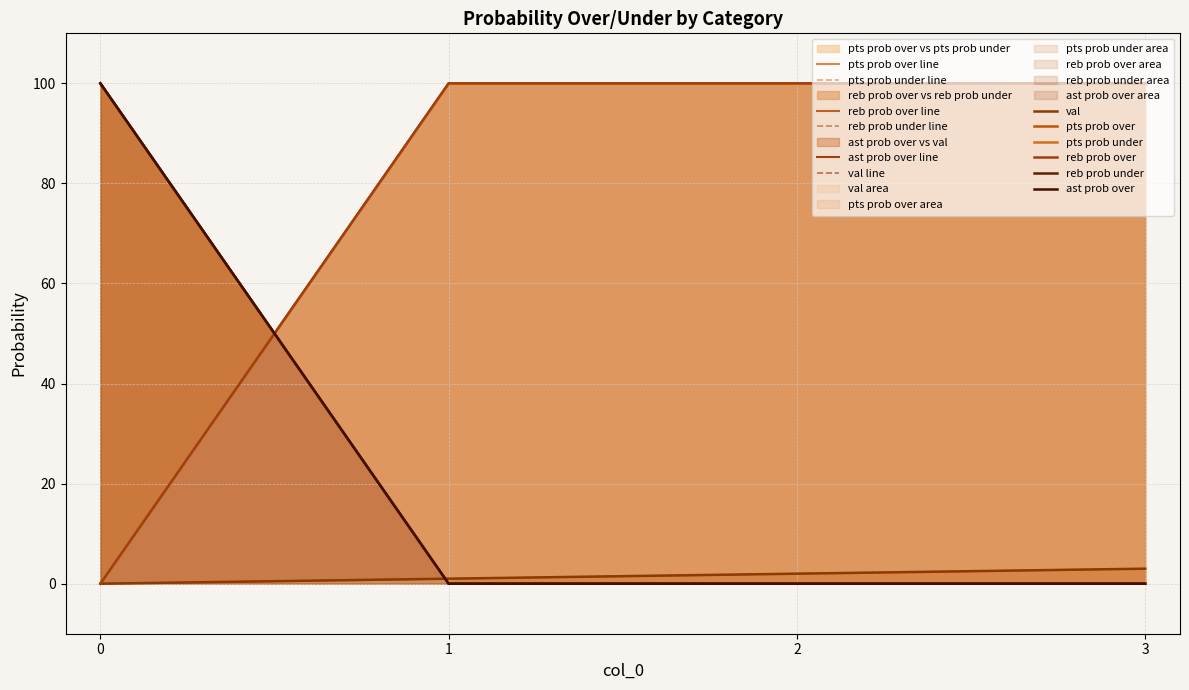

How many pts prob over values are between 0 and 100?

4